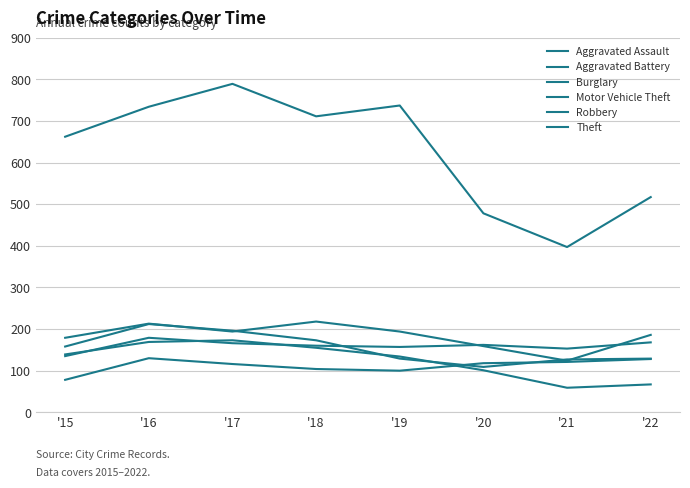

Is the value of Aggravated Assault at '20 greater than the value of Aggravated Battery at '22?

No